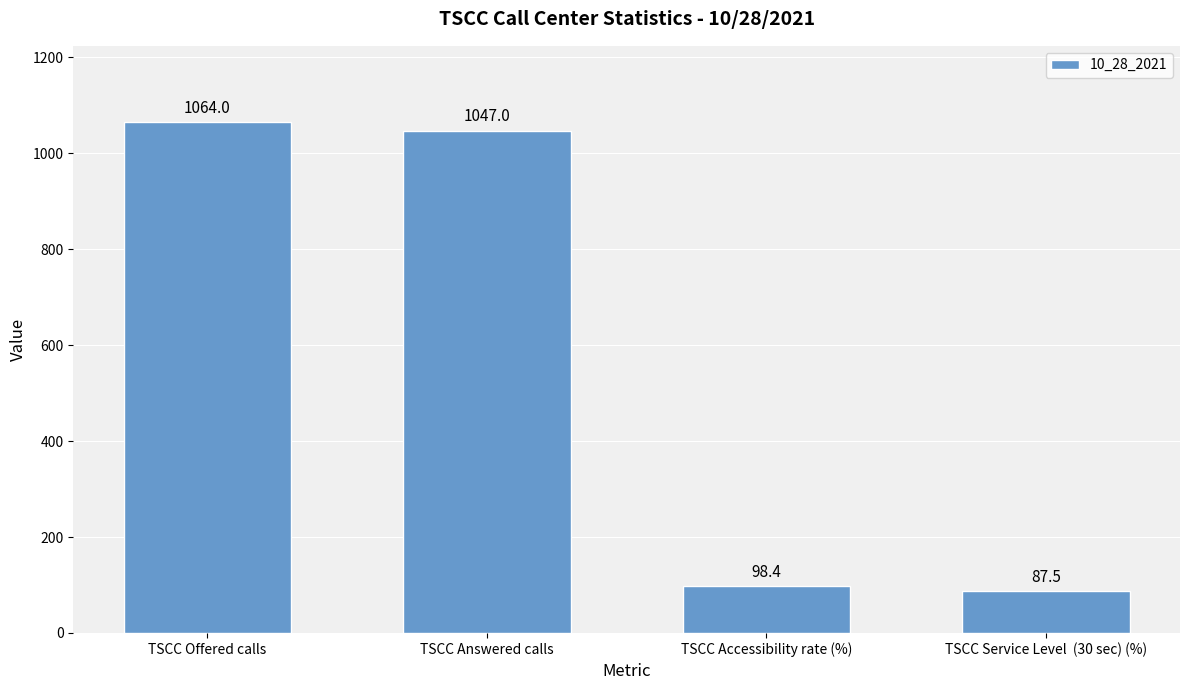

What is the greatest value displayed?

1064.0